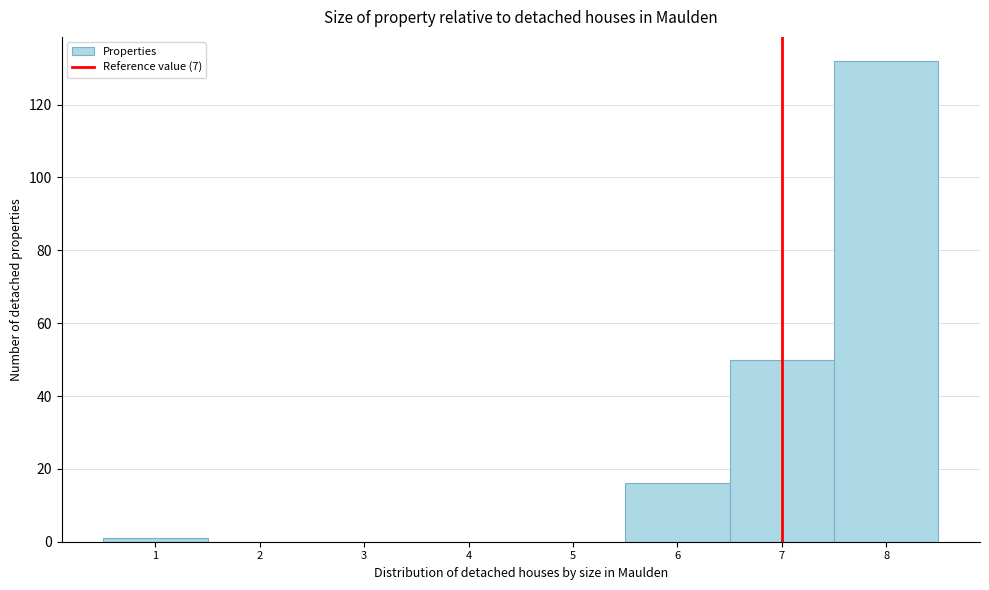

What is the height of the bar covering 5.5 to 6.5 on the x-axis? The values are not printed on the chart, so give them approximately, as read against the axis.

16